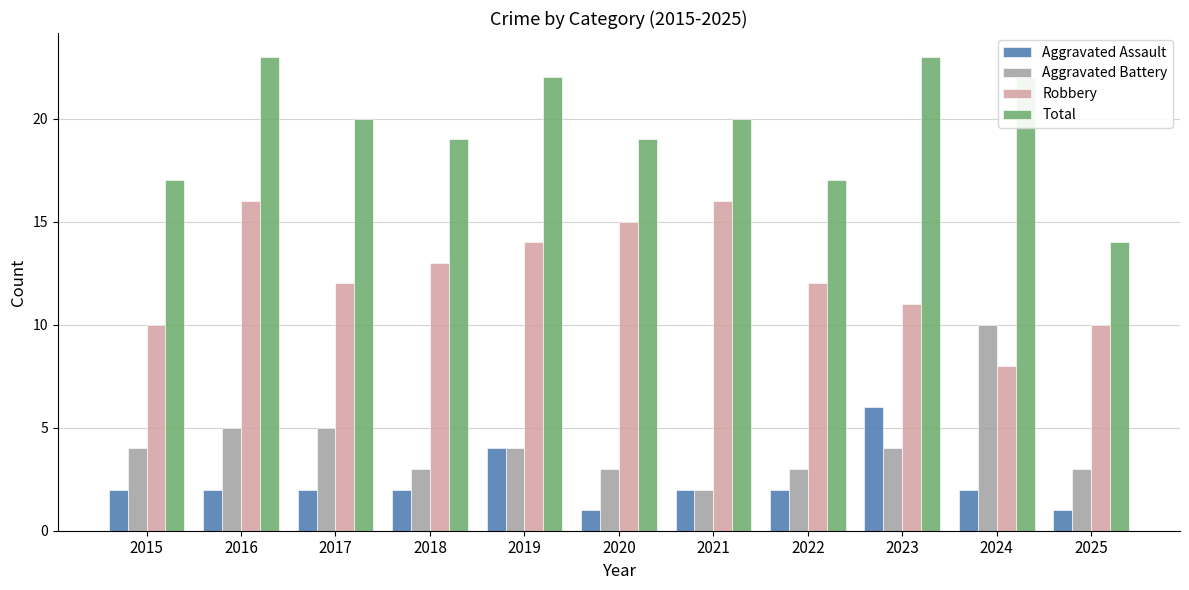

How many bars are there in each group?

4